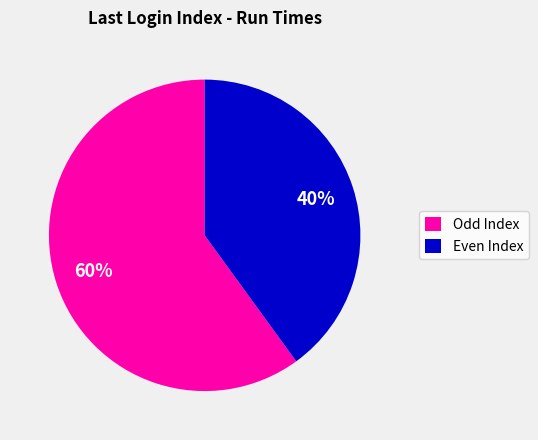

Is there any slice that represents more than half of the pie?

Yes